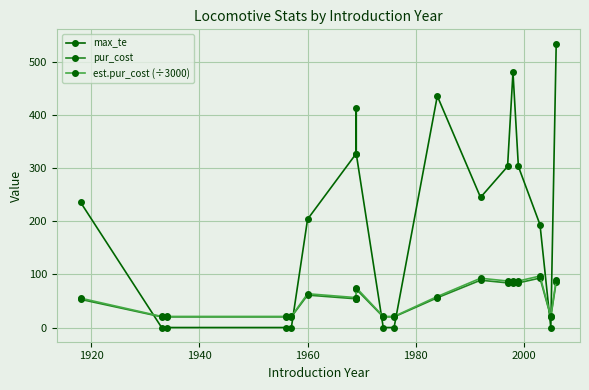

Reading left to right, list all the values displayed in this chart.

max_te: 235.6	0.0	0.0	0.0	0.0	203.7	327.3	412.5	327.3	0.0	0.0	435.5	244.8	302.9	480.1	302.9	193.4	0.0	534.2
pur_cost: 53.0	20.0	20.0	20.0	20.0	61.0	54.0	54.0	72.0	20.0	20.0	56.0	89.0	84.0	84.0	84.0	93.0	20.0	86.0
est.pur_cost (÷3000): 55.2	20.8	20.8	20.8	20.8	63.5	56.2	56.2	75.0	20.8	20.8	58.3	92.7	87.5	87.5	87.5	96.9	20.8	89.6